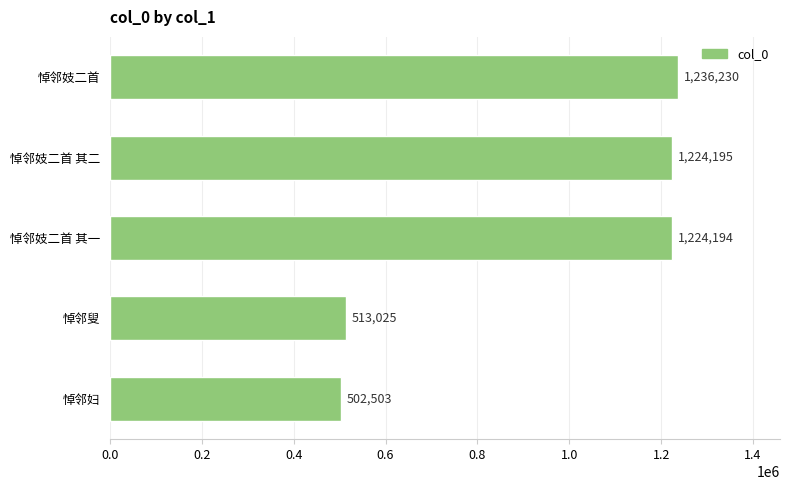

Rank the categories by value from highest to lowest.

悼邻妓二首, 悼邻妓二首 其二, 悼邻妓二首 其一, 悼邻叟, 悼邻妇